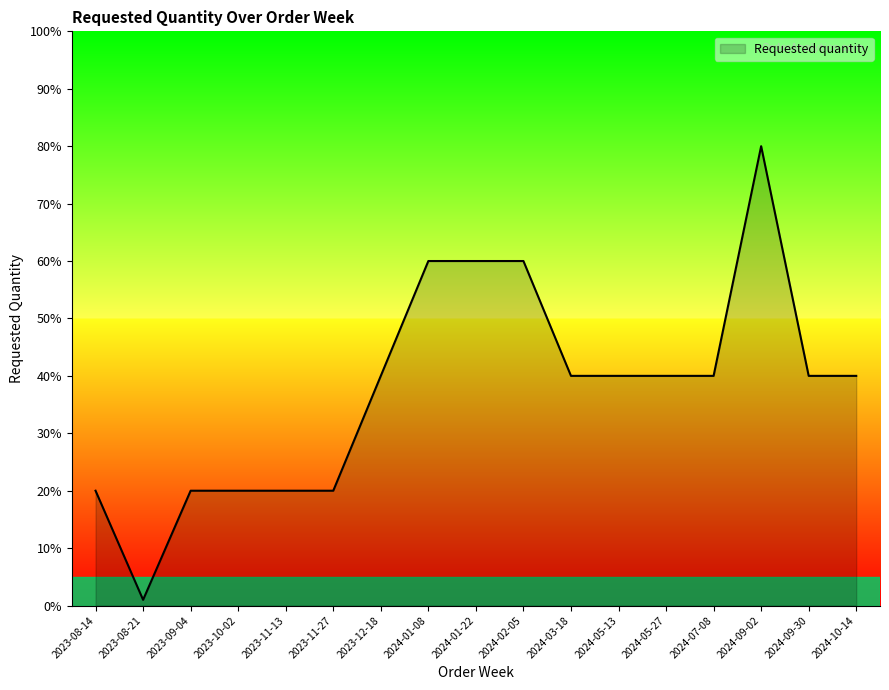

How many lines are shown in the chart?

1